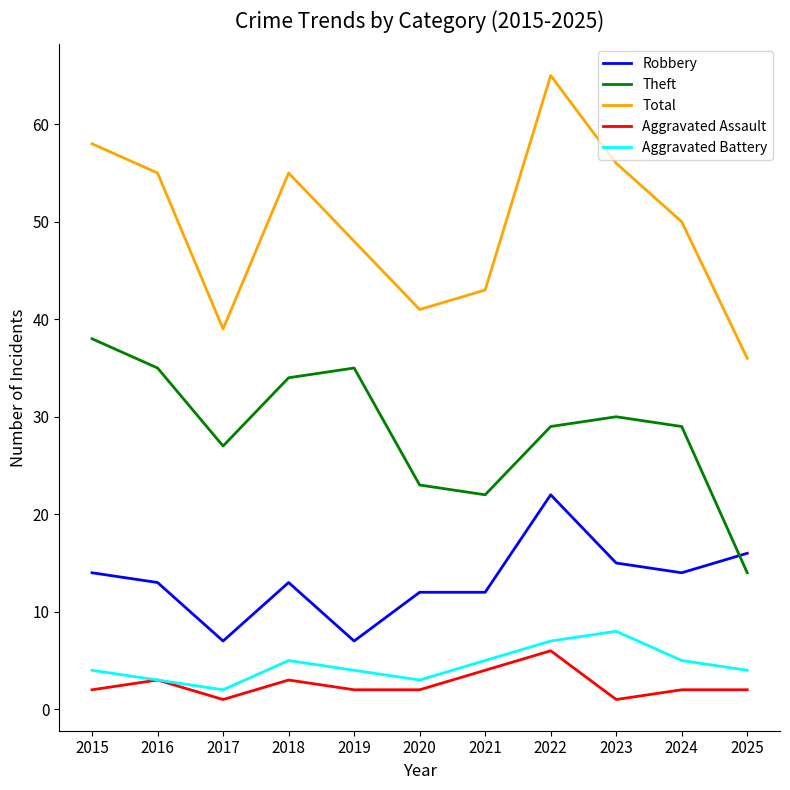

What is the minimum value for Total?

36